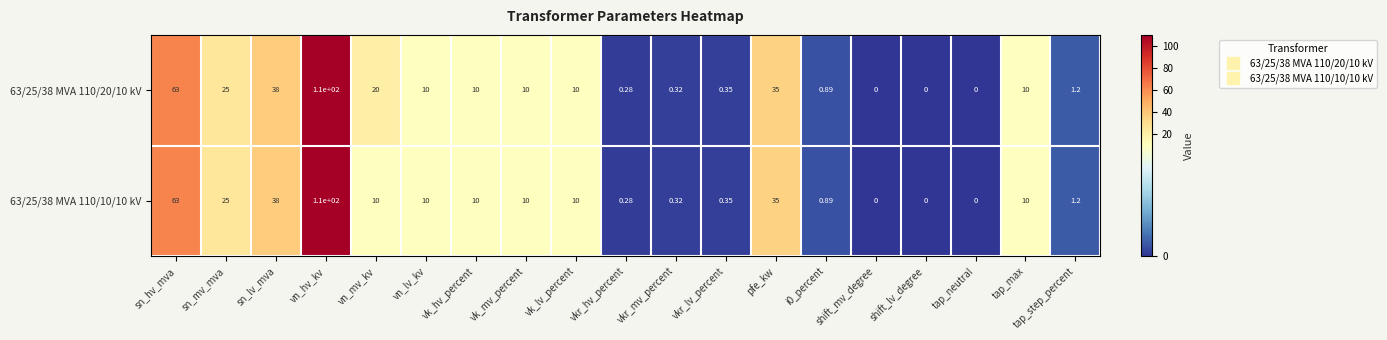

At which label is 63/25/38 MVA 110/20/10 kV closest to 55?

sn_hv_mva